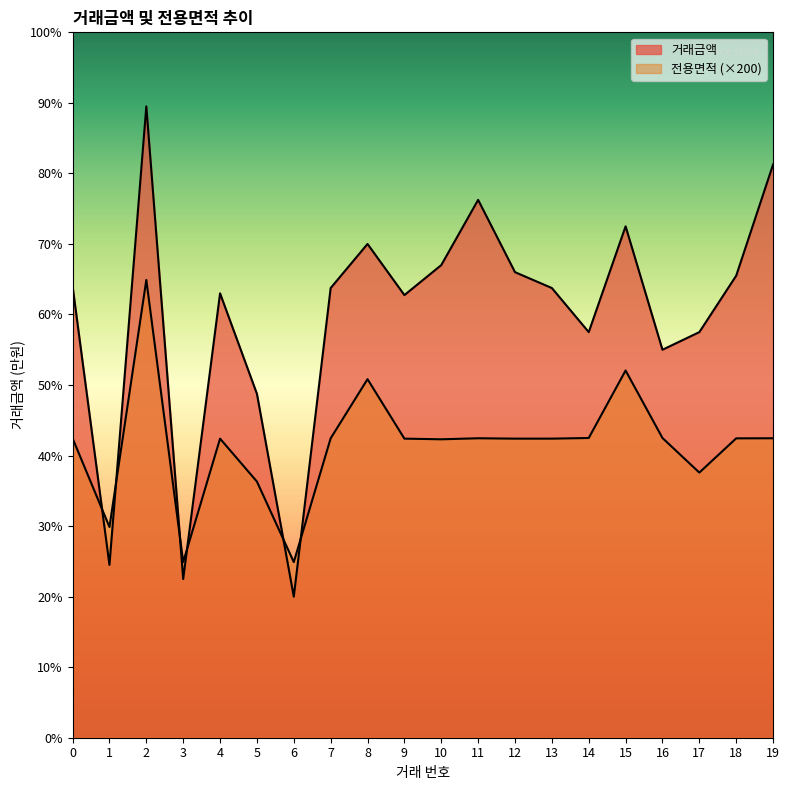

At which category is the sum across all series the highest?

2